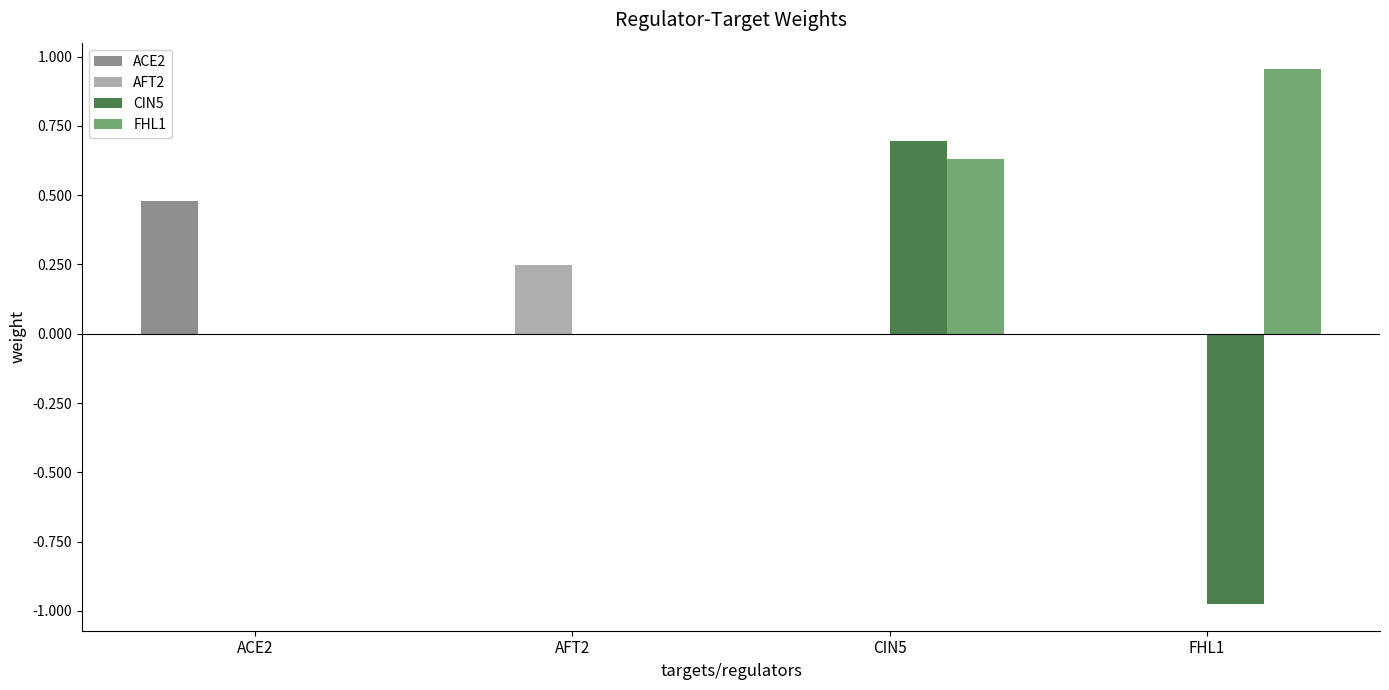

What is the average value of the FHL1 series?

0.4